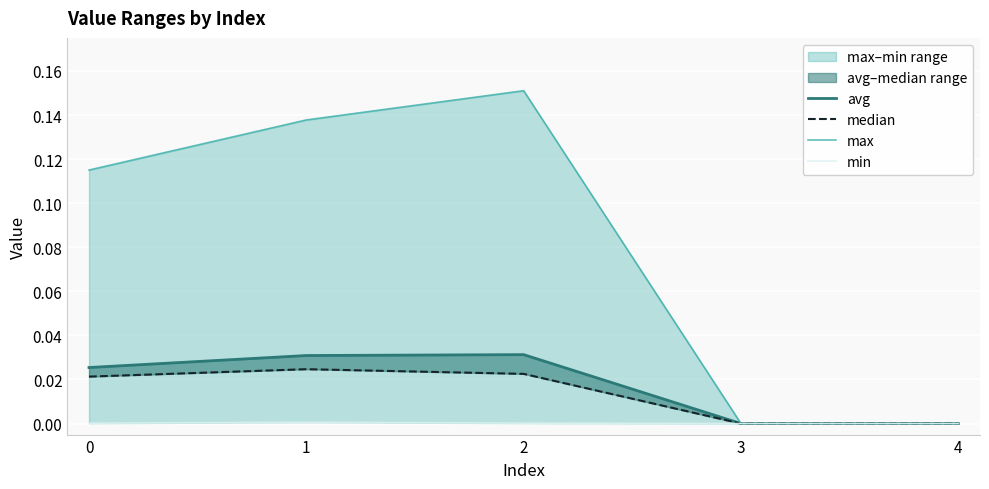

True or false: max has a value of 0.2 at 1.

False